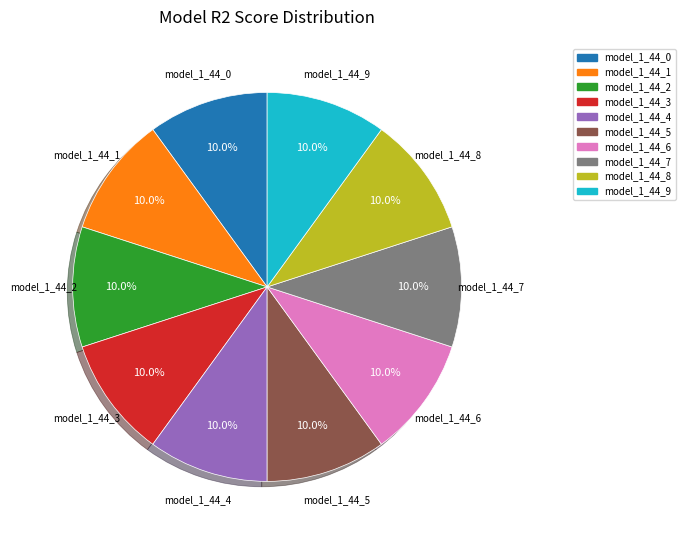

To the nearest percent, what is the combined percentage of model_1_44_8 and model_1_44_4?

20%